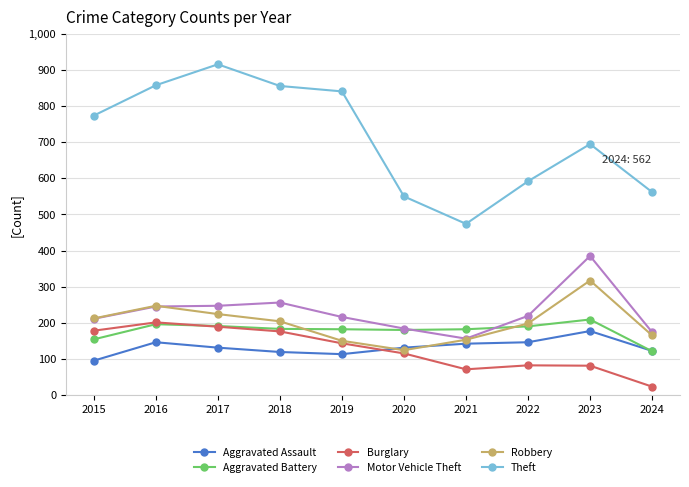

What is the approximate value of Burglary at 2024, to the nearest 10?

20